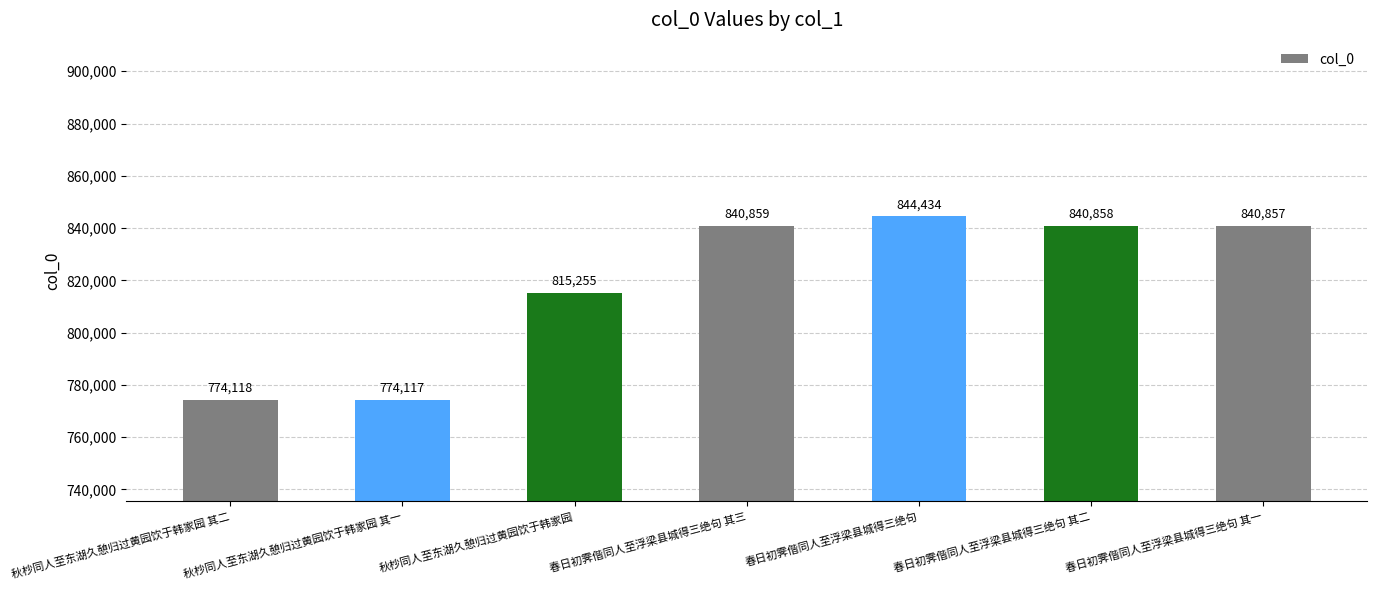

Count the number of data series in this chart.

1